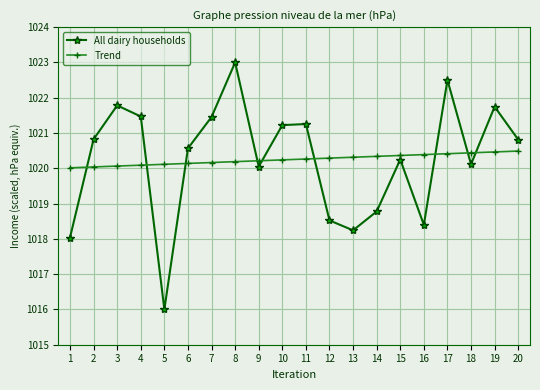

List the series in order of their peak value, highest first.

All dairy households, Trend